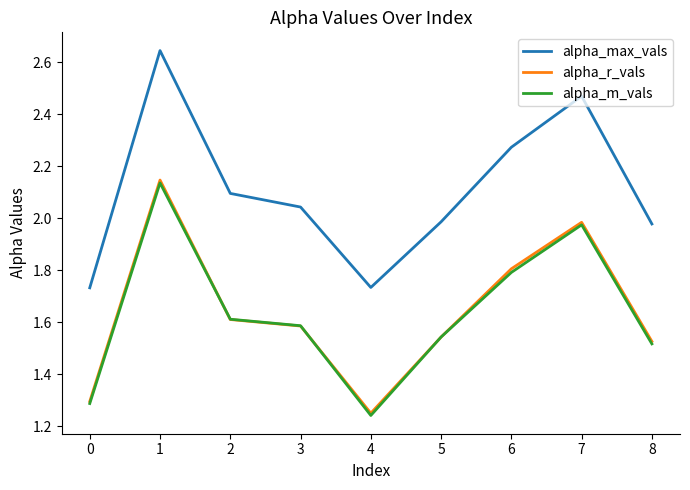

True or false: alpha_r_vals has a value of 2.8 at 2.

False